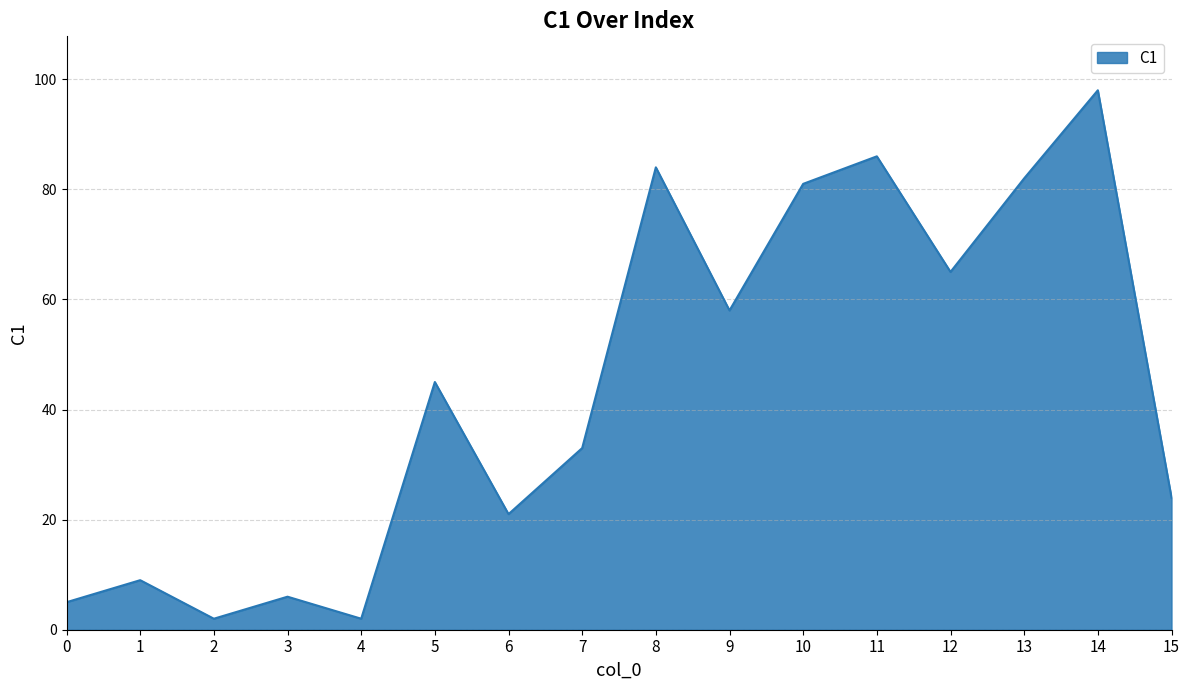

What is the change in value from 5 to 15?

-21